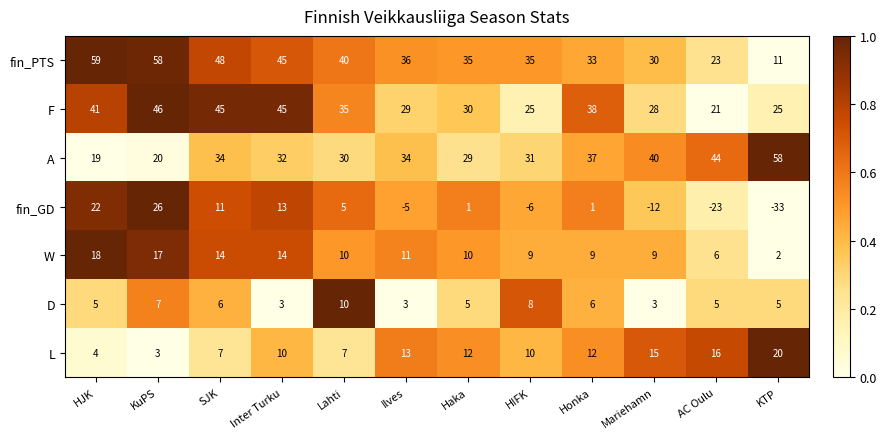

How many distinct data groups are displayed?

7